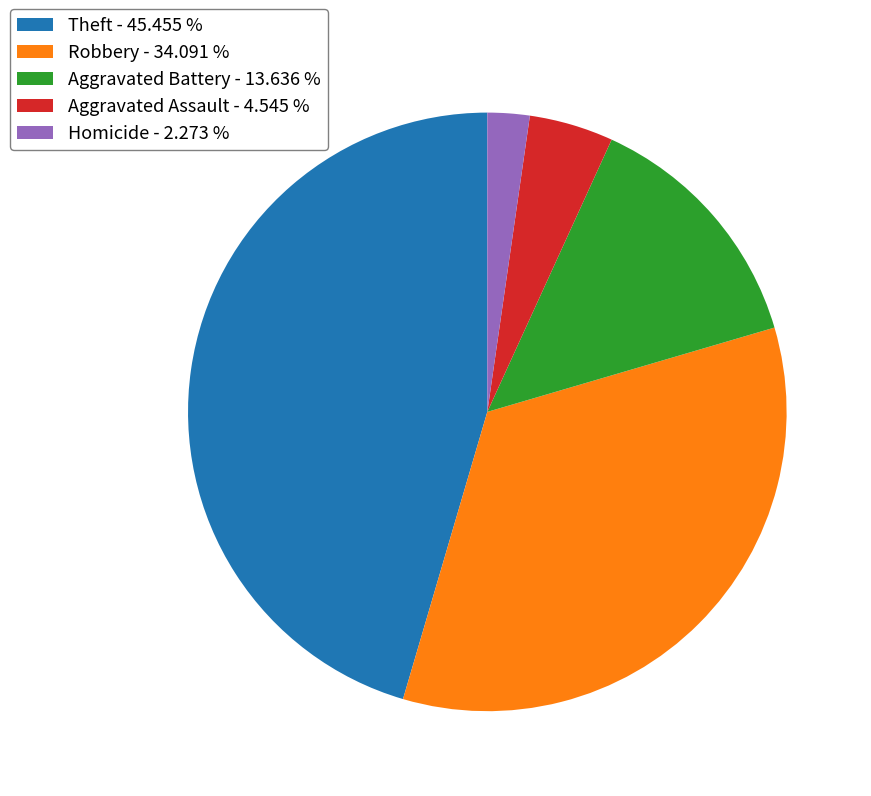

Which slice is the largest?

Theft - 45.455 %